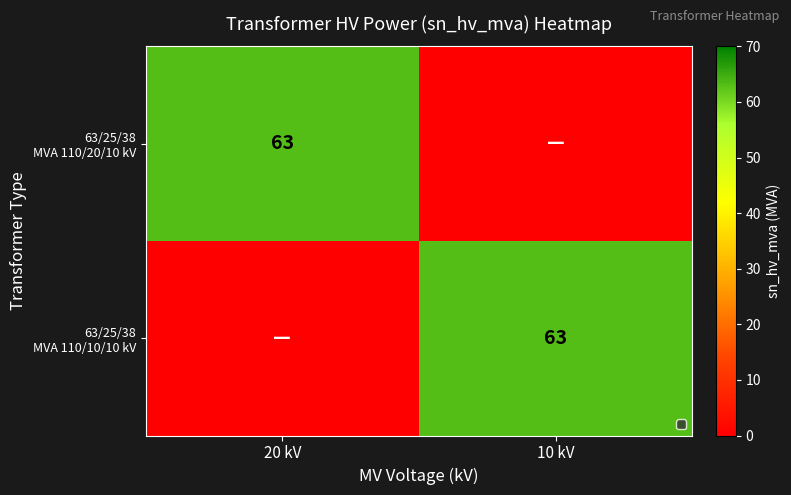

At which category is the sum across all series the highest?

20 kV